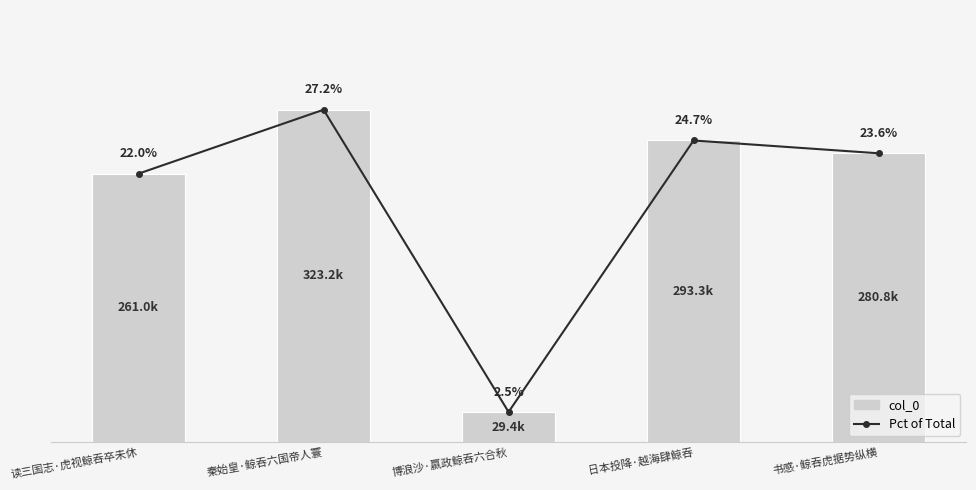

What is the label of the 2nd bar from the right?

日本投降·越海肆鲸吞